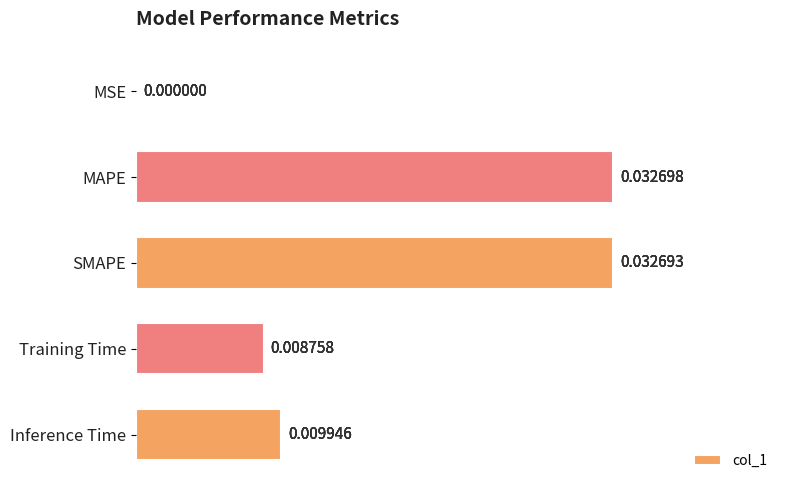

Between SMAPE and Inference Time, which is larger?

SMAPE